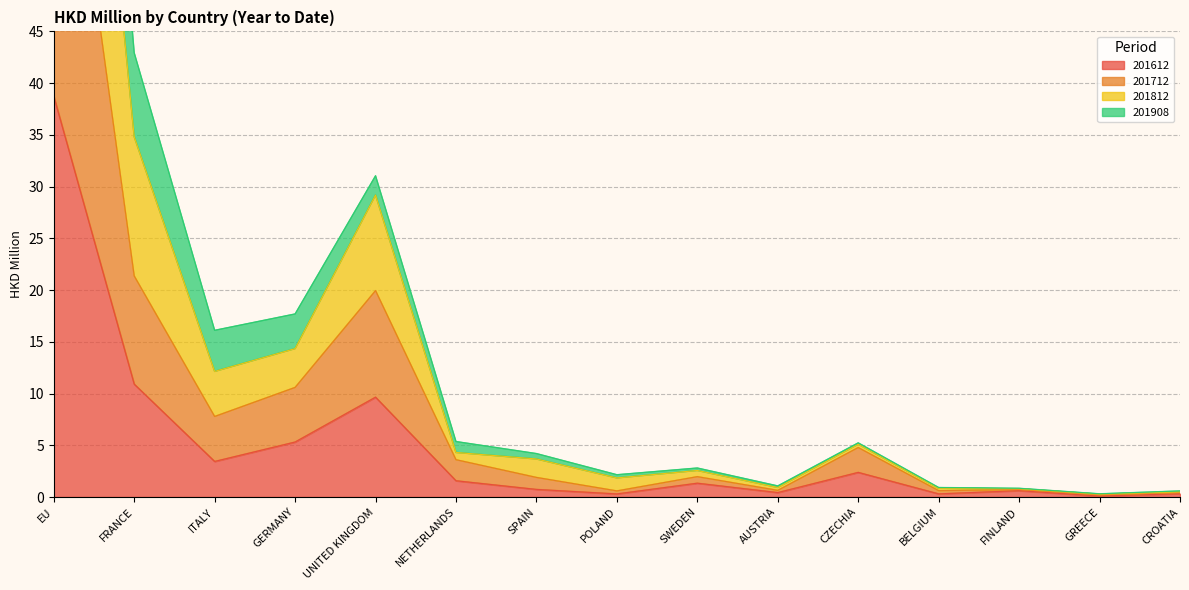

True or false: 201612 and 201712 intersect in this chart.

False